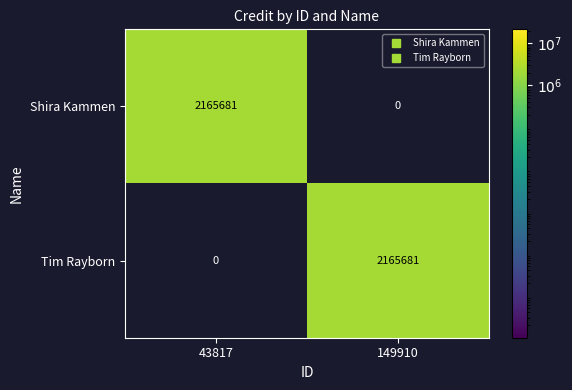

How many values in the Tim Rayborn series are below 2165681?

1